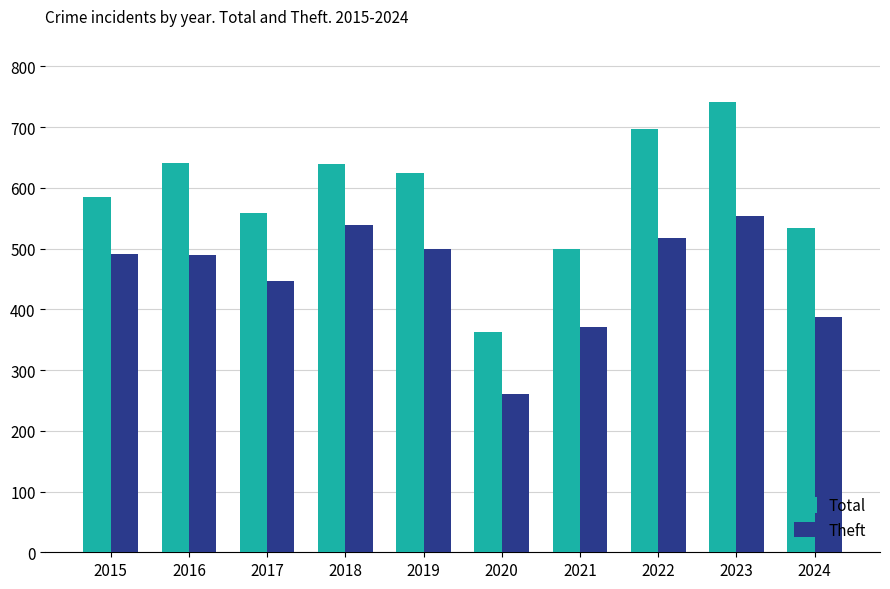

Count the number of data series in this chart.

2